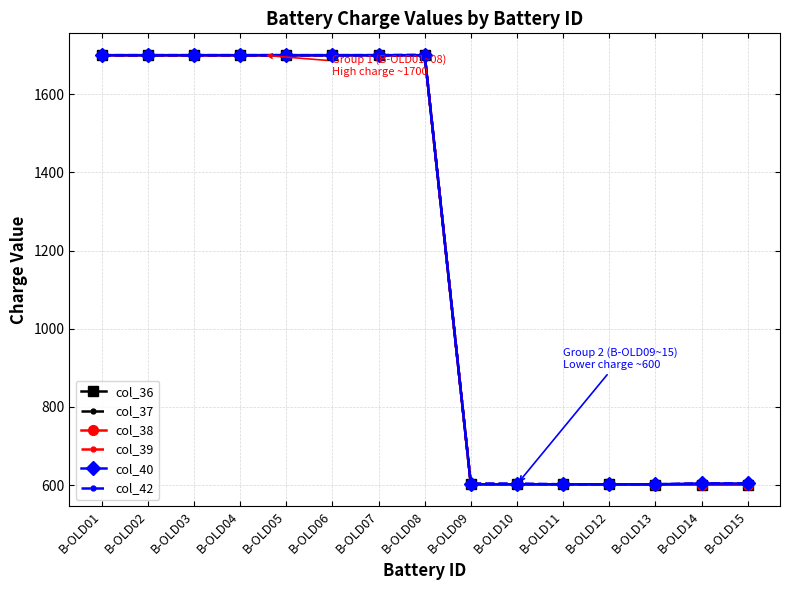

What is the sum of the col_40 values at B-OLD08 and B-OLD10?

2302